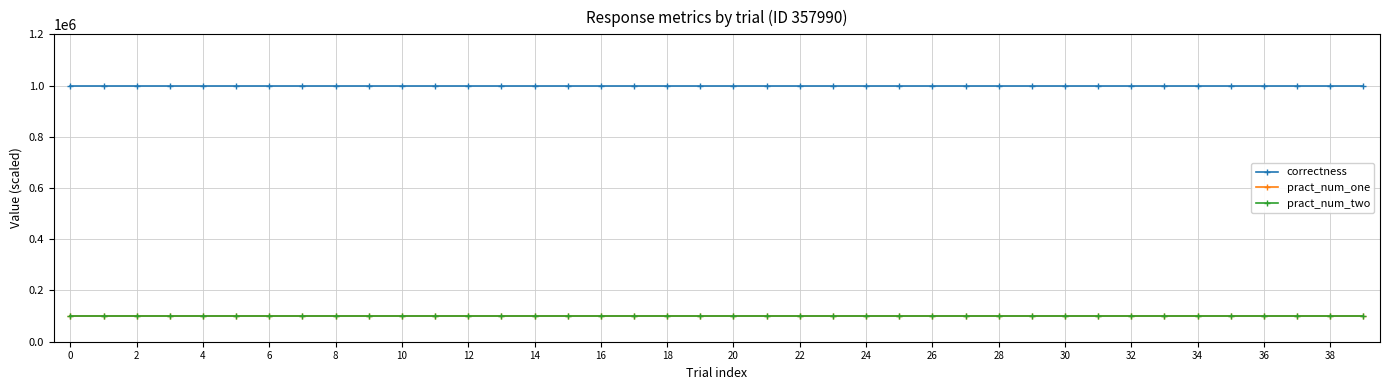

How many lines are shown in the chart?

3